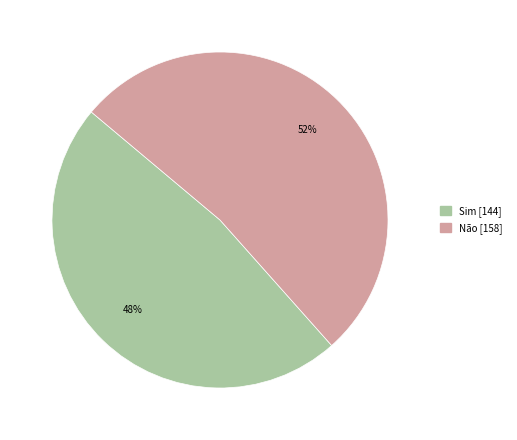

Do Sim and Não together represent more than half of the pie?

Yes